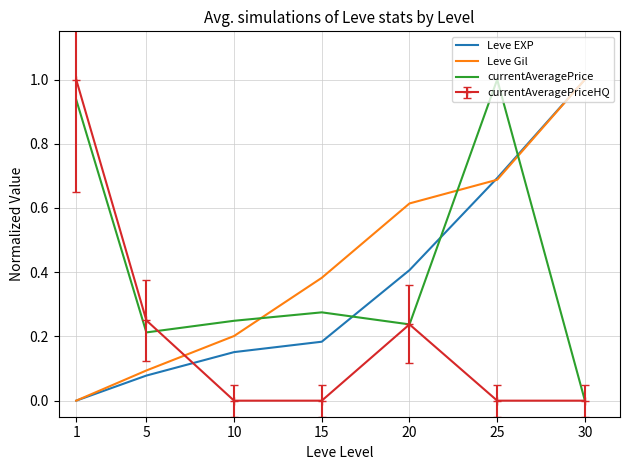

True or false: Leve Gil and currentAveragePrice intersect in this chart.

True